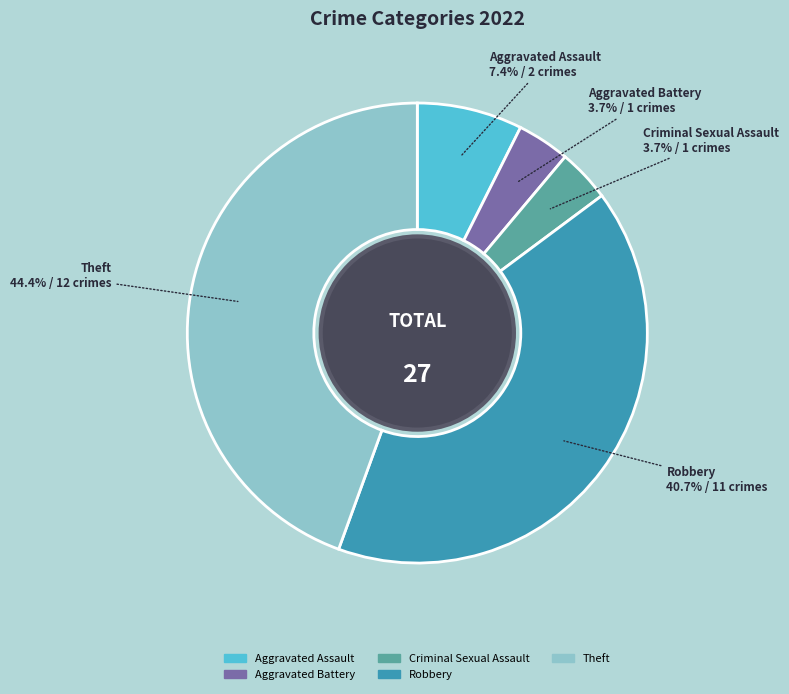

To the nearest percent, what is the difference between the Robbery and Aggravated Battery slice percentages?

37%